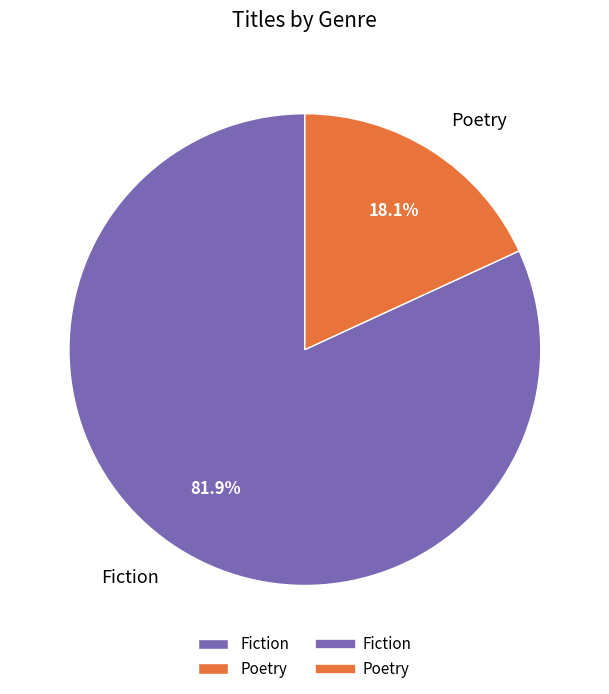

Which category has the smallest portion of the pie?

Poetry